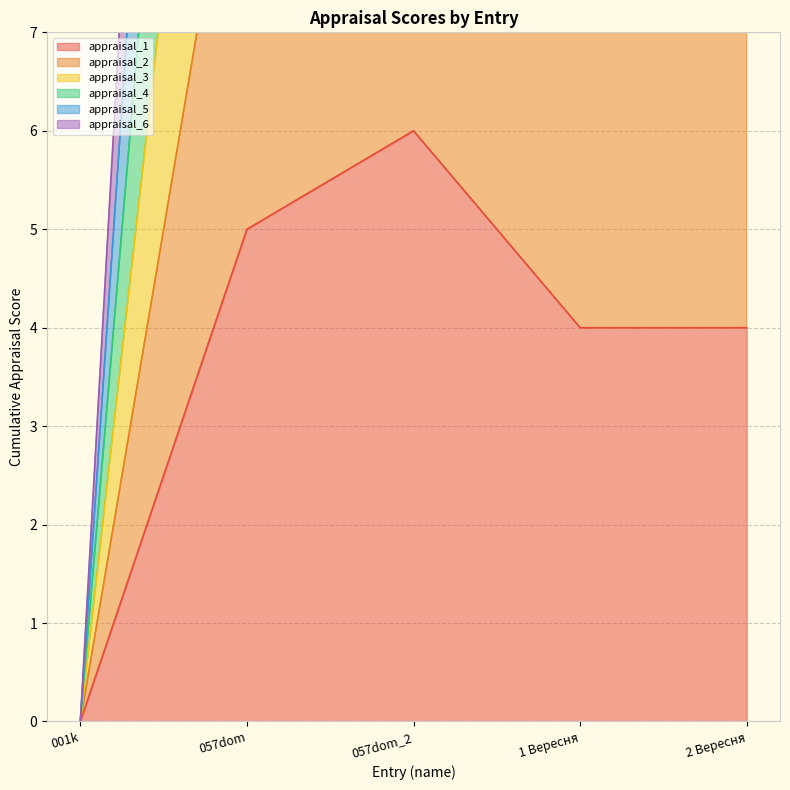

How many positive values does the appraisal_6 series have?

4